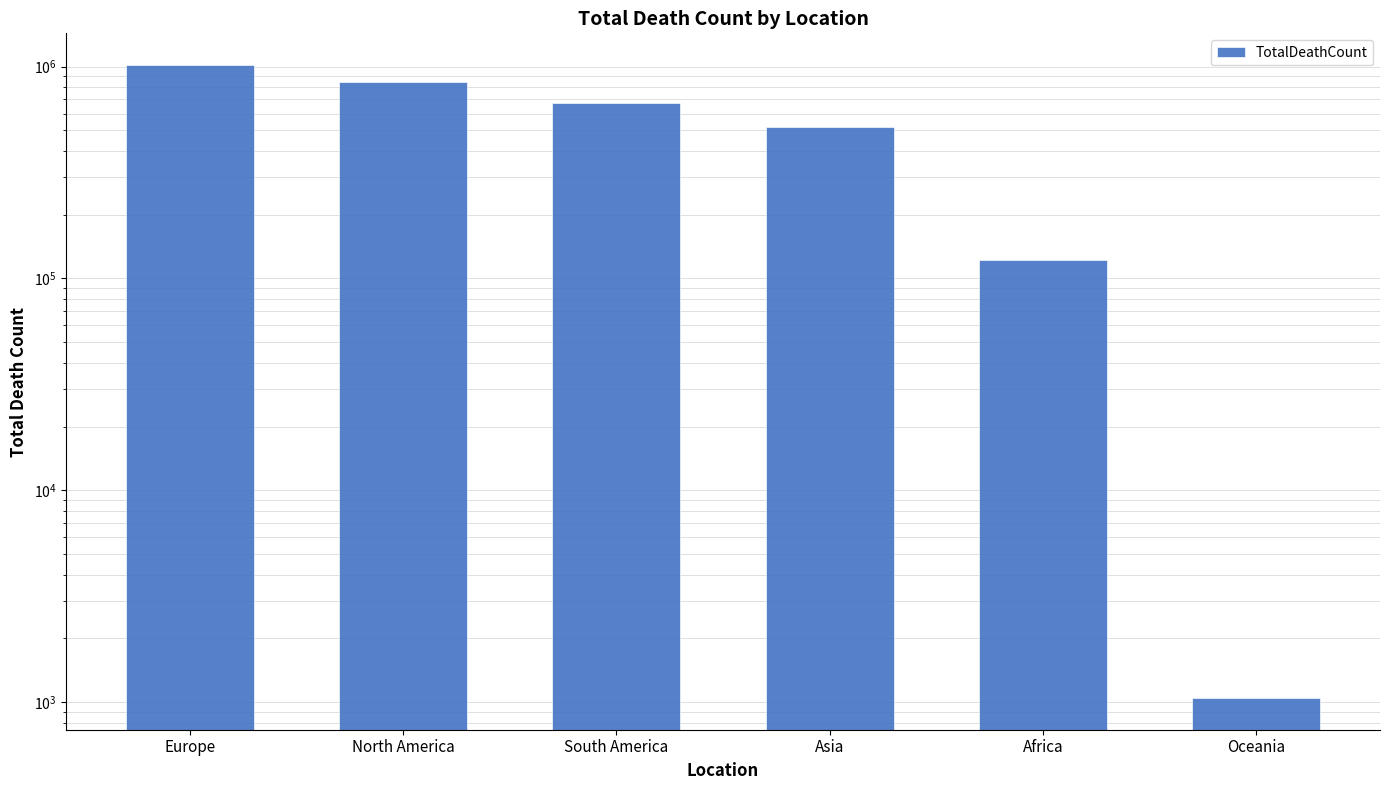

What is the difference between the maximum and minimum values?

1015704